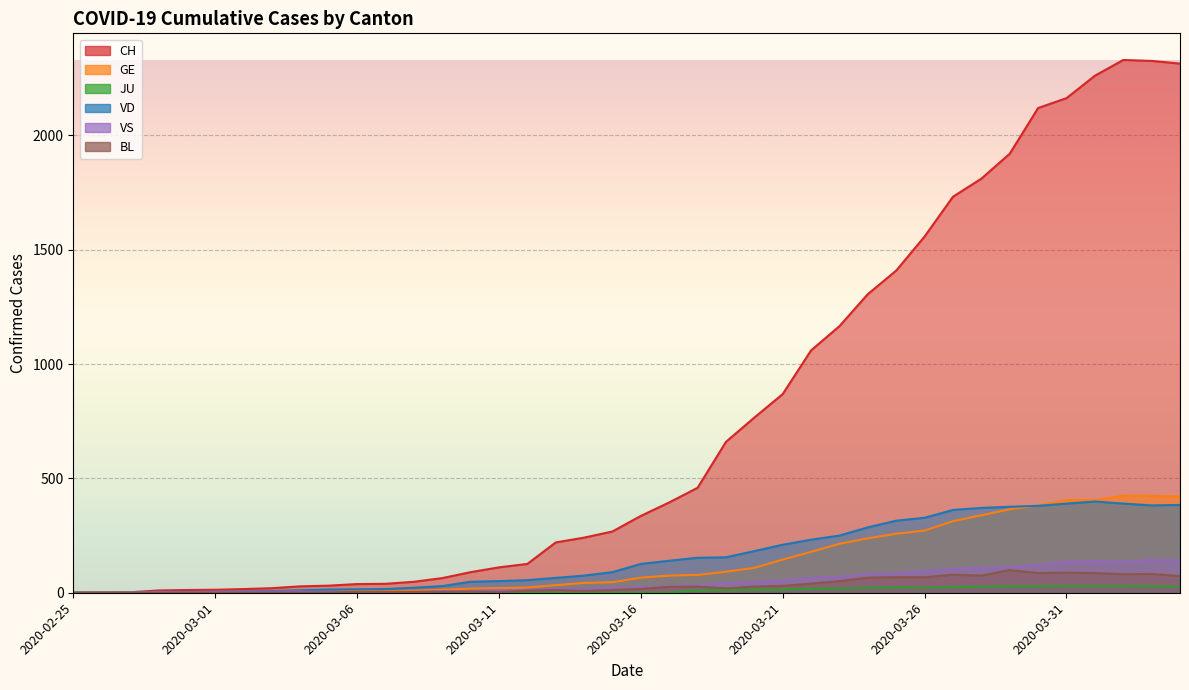

Reading left to right, list all the values displayed in this chart.

CH: 0	1	2	10	12	13	16	20	28	31	38	39	48	64	90	111	126	220	241	268	336	395	459	660	766	869	1060	1166	1306	1409	1558	1732	1811	1920	2120	2163	2261	2330	2326	2314
GE: 0	1	1	2	3	3	3	4	4	5	7	7	9	13	18	20	23	33	43	46	66	75	78	92	109	145	179	214	238	258	272	313	339	365	382	405	406	424	424	421
JU: 0	0	0	0	0	0	0	0	0	0	0	0	0	0	0	0	0	0	0	0	0	0	11	12	14	13	18	18	22	23	22	25	27	28	28	29	29	29	28	27
VD: 0	0	0	4	4	4	6	8	11	14	15	16	22	29	48	51	55	65	75	90	126	140	153	155	182	210	232	250	286	315	328	362	371	376	380	390	399	390	382	384
VS: 0	0	0	3	3	4	4	5	6	3	3	0	3	7	8	11	12	17	17	22	24	29	33	42	47	55	64	70	80	84	96	104	110	112	122	136	139	135	144	142
BL: 0	0	0	0	1	1	1	1	1	1	4	4	4	4	5	3	9	12	8	12	17	26	27	19	27	30	40	51	66	68	68	79	75	99	86	88	86	81	82	73